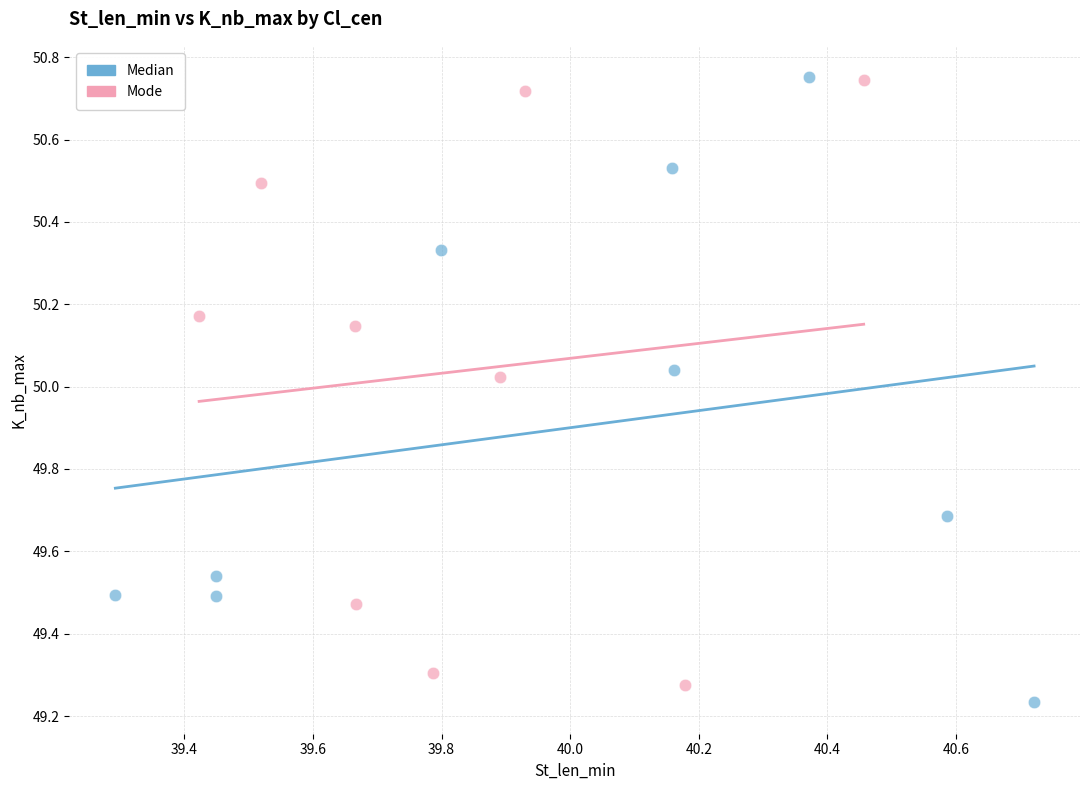

What are all the series names shown in the legend?

Median, Mode